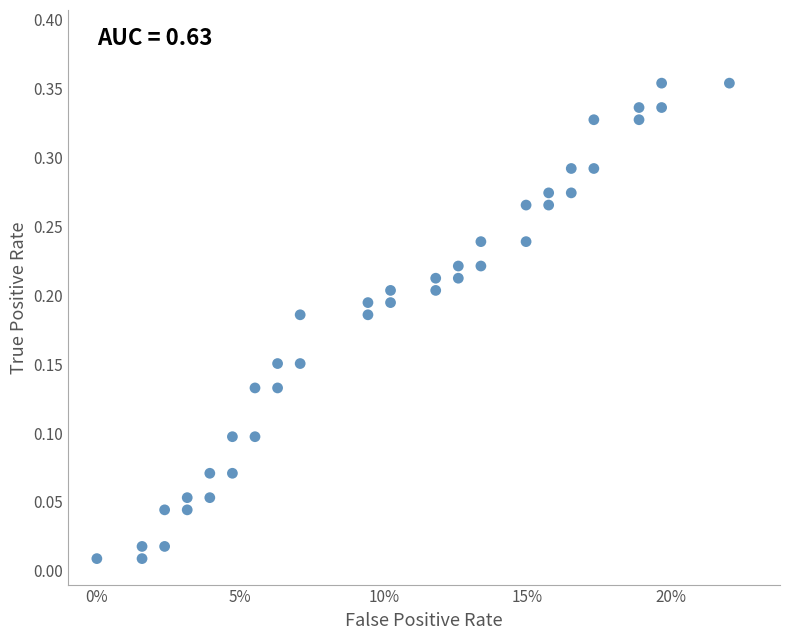

How many points are shown in the scatter plot?

40